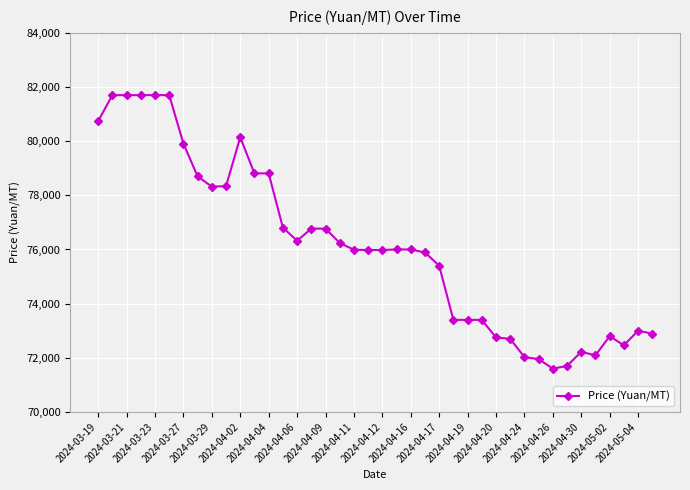

What is the maximum value shown in the chart?

81700